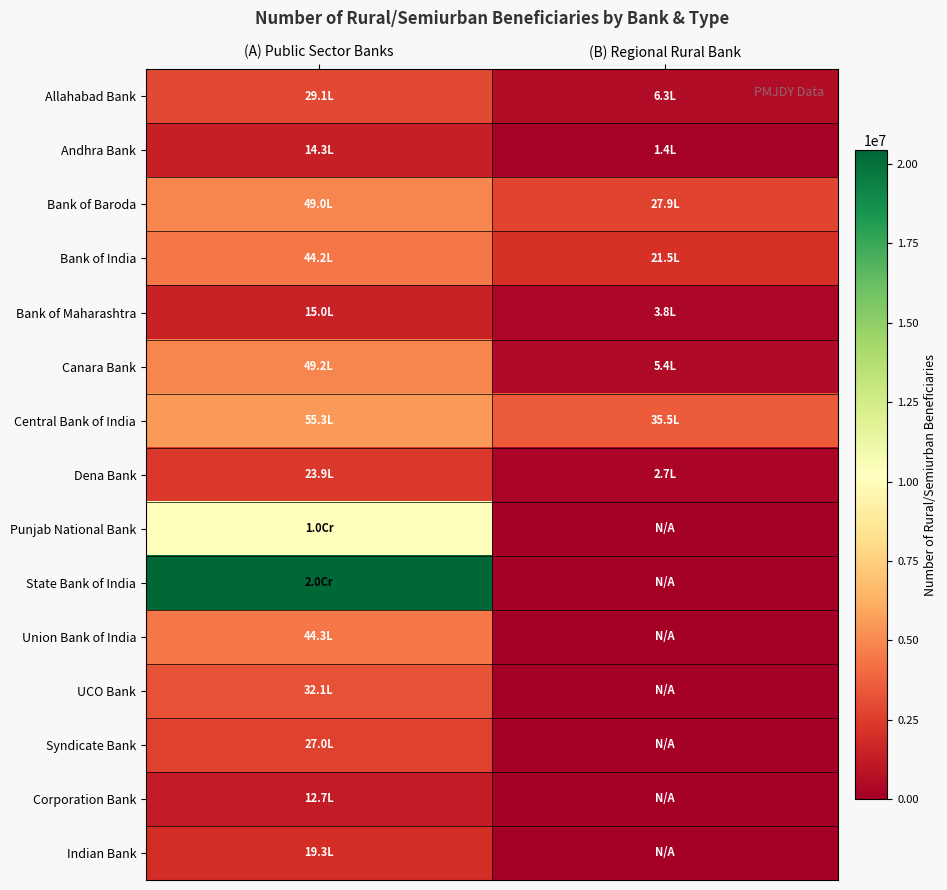

Which has a higher value, (B) Regional Rural Bank or (A) Public Sector Banks?

(A) Public Sector Banks